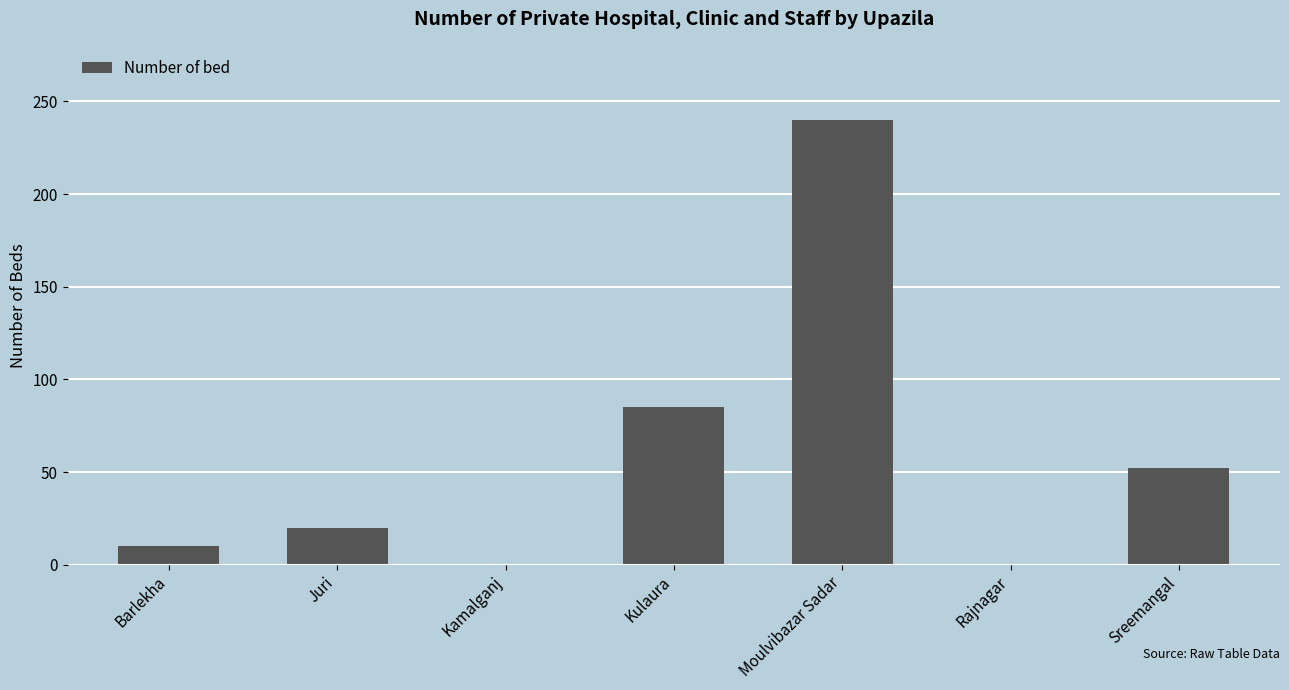

The value at Sreemangal is 12. True or false?

False